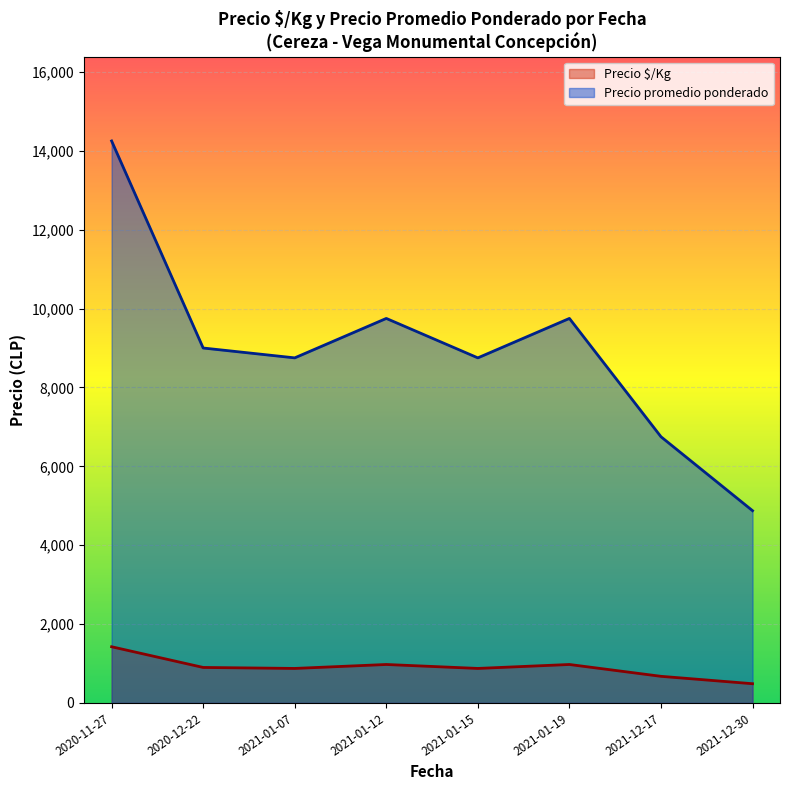

True or false: Precio promedio ponderado and Precio $/Kg intersect in this chart.

False